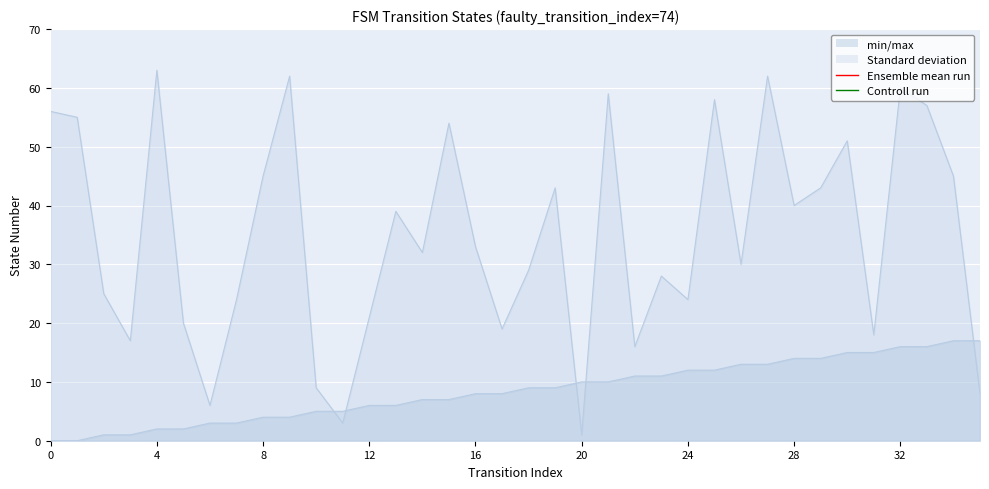

At which label does source_state first exceed 9?

20